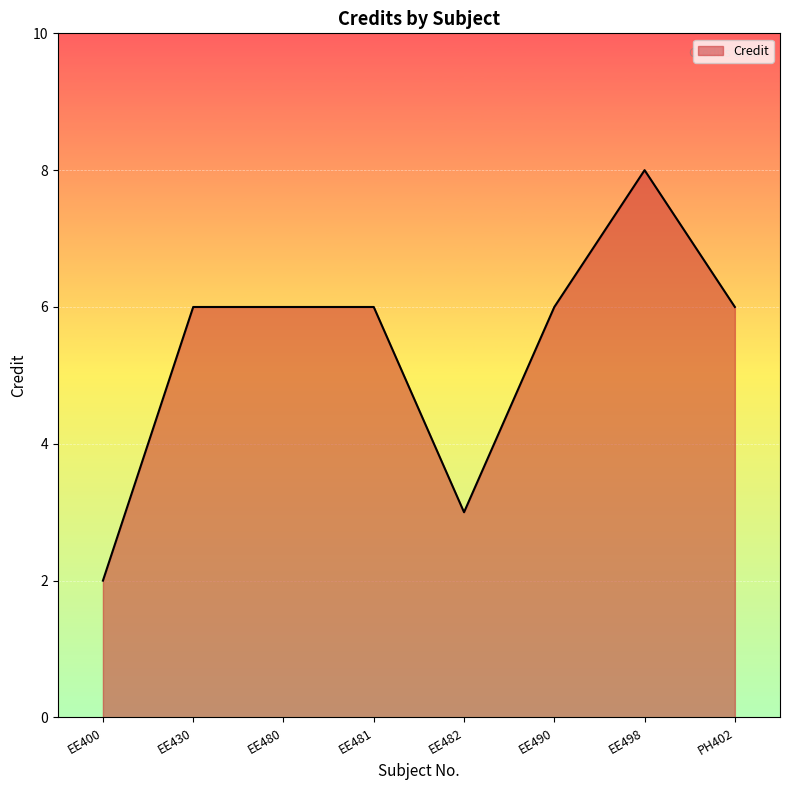

Which category has the highest value across all series?

EE498